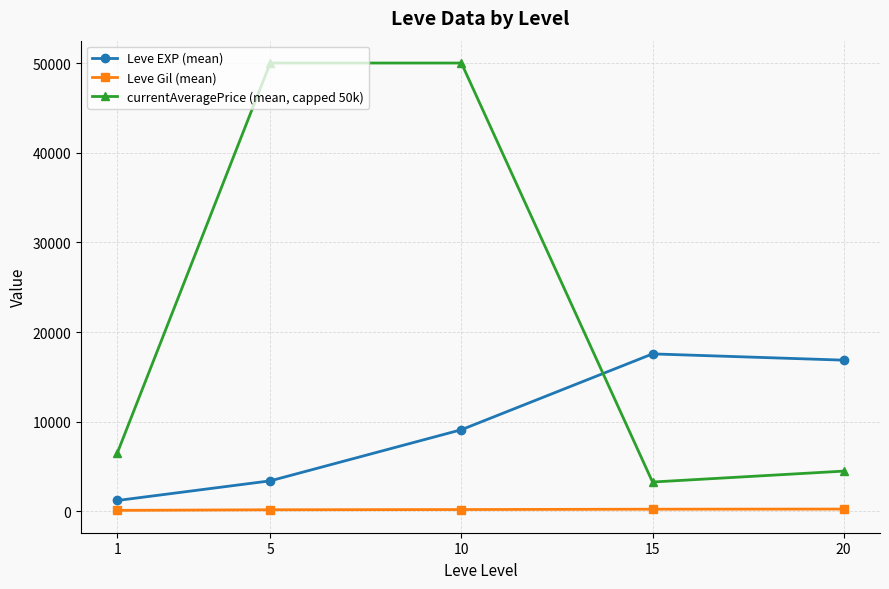

What is the difference between the maximum and minimum values in the Leve Gil (mean) series?

143.7